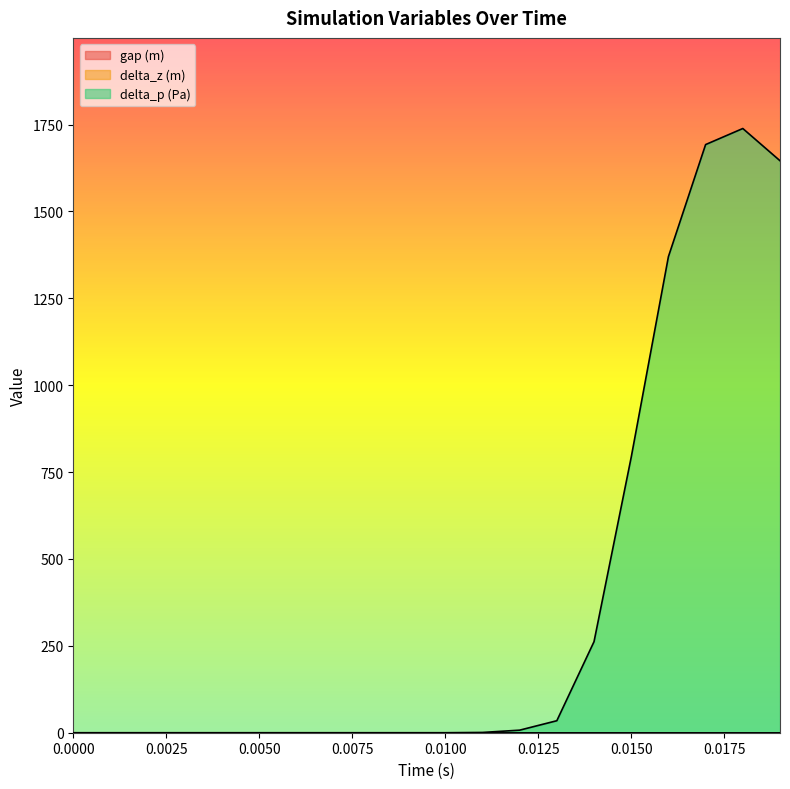

What is the maximum value shown in the chart?

1738.7